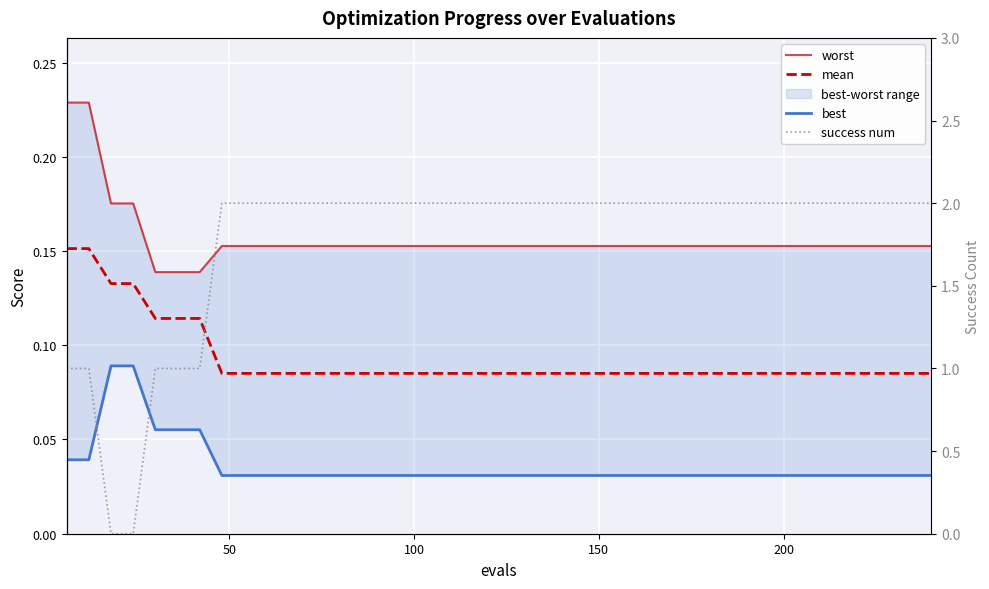

How many intersections are there between best and success num?

2